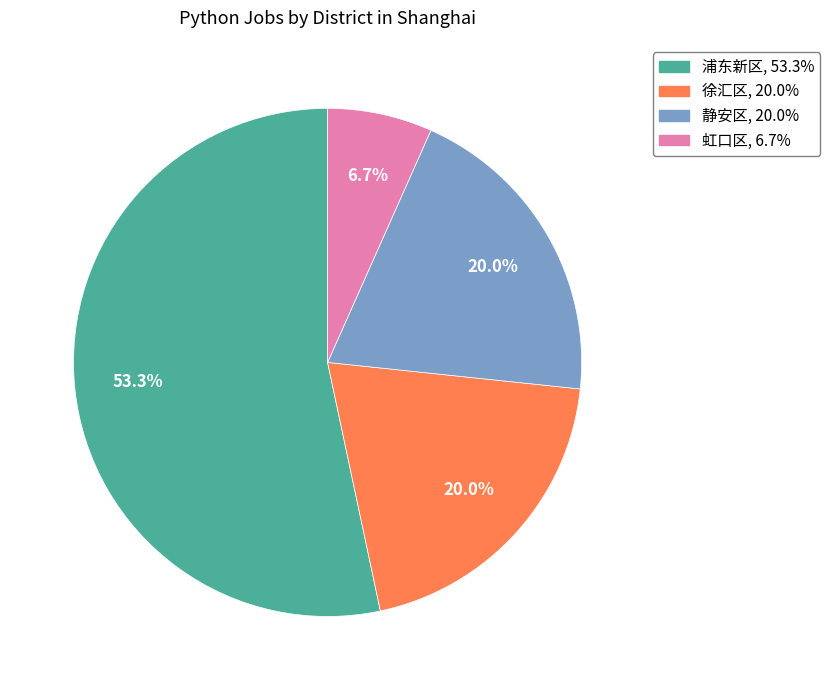

Which slice is the smallest?

虹口区